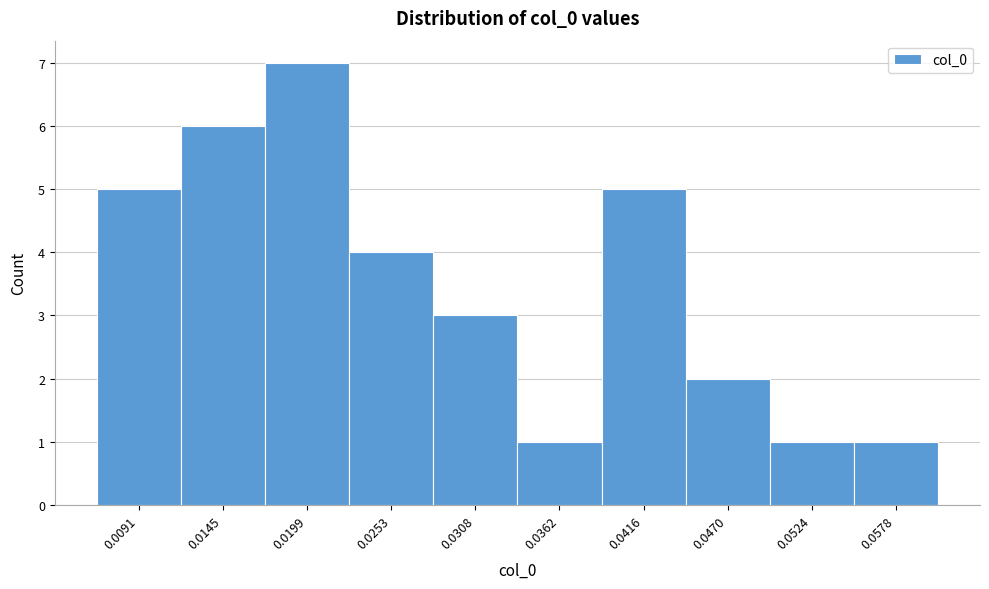

Reading left to right, what are all the values shown in this chart?

0.0091=5	0.0145=6	0.0199=7	0.0253=4	0.0308=3	0.0362=1	0.0416=5	0.0470=2	0.0524=1	0.0578=1